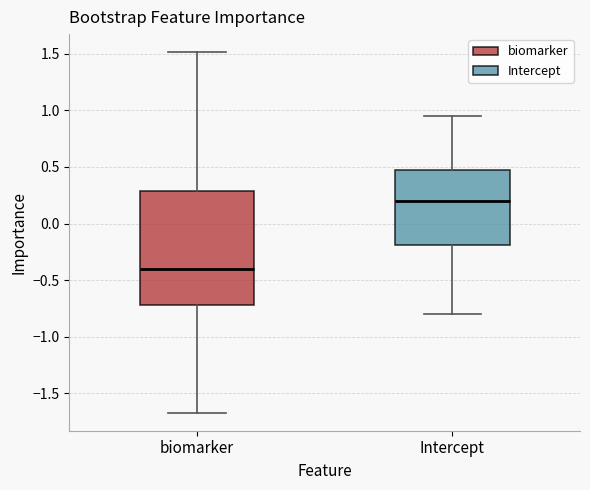

Which box has the lowest median line?

biomarker